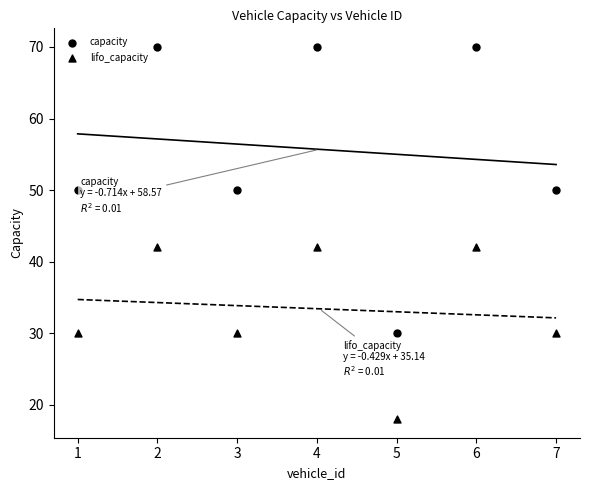

How many data points are displayed?

14